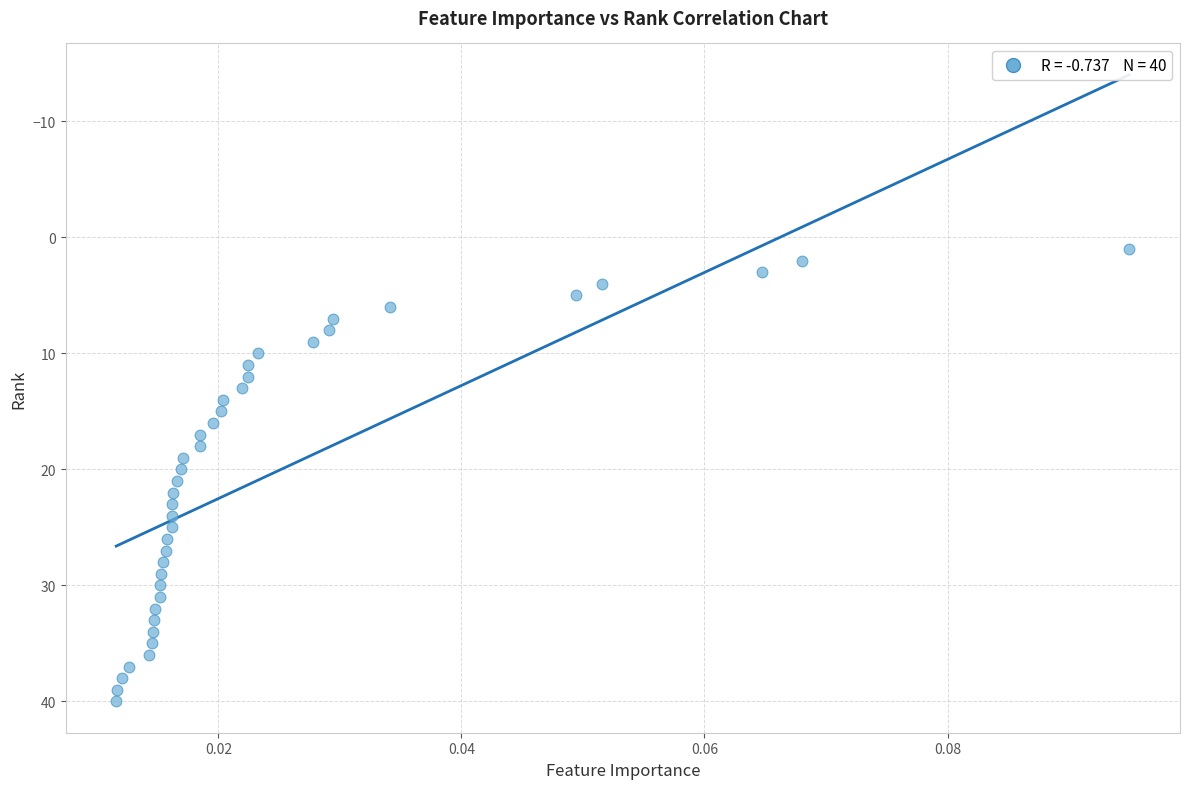

What is the range of Y values (max minus min)?

39